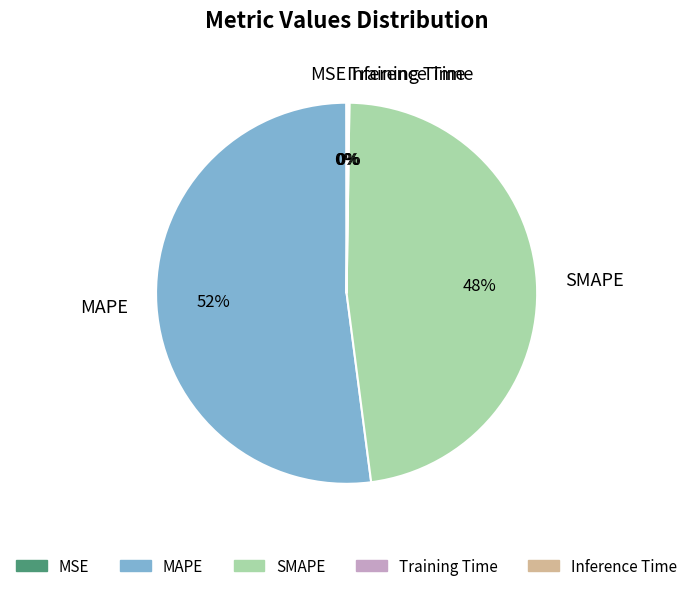

Does MAPE represent more than half of the total?

Yes